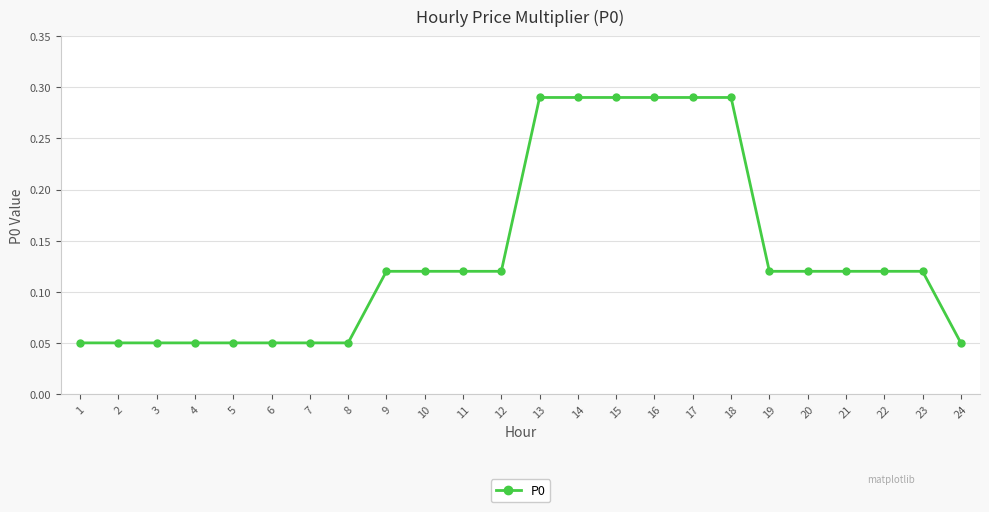

How many series are shown in this chart?

1